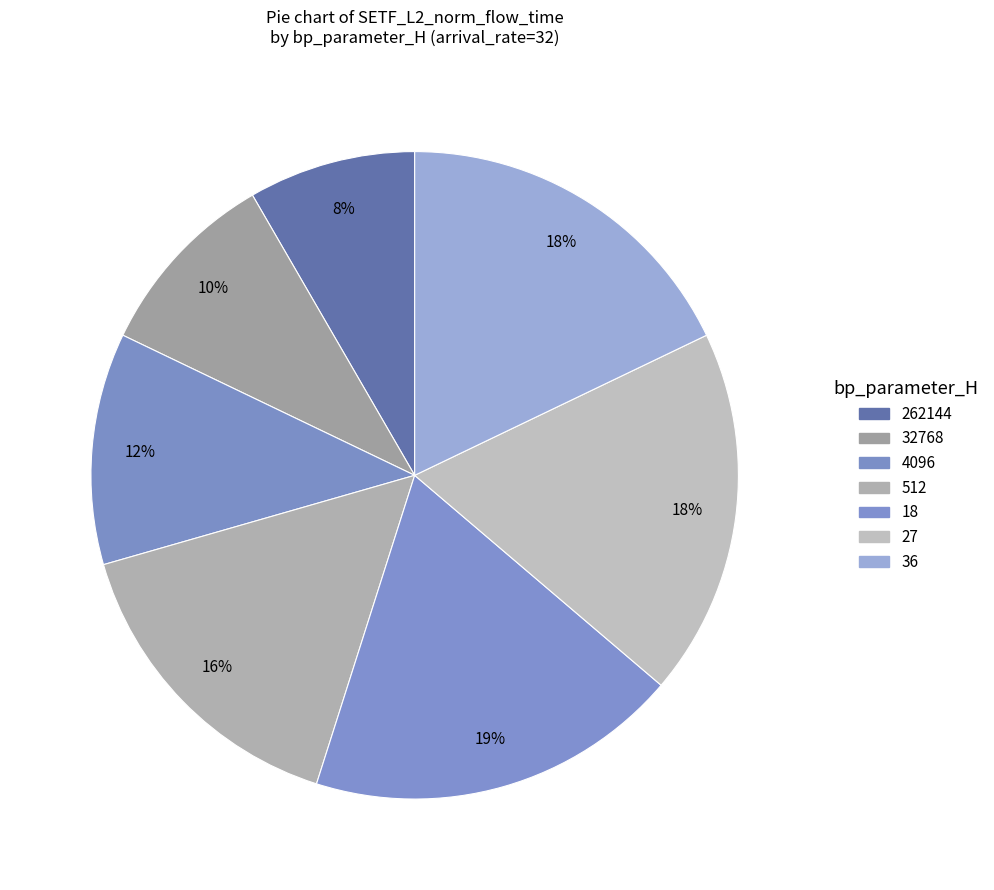

How many segments does this pie chart have?

7